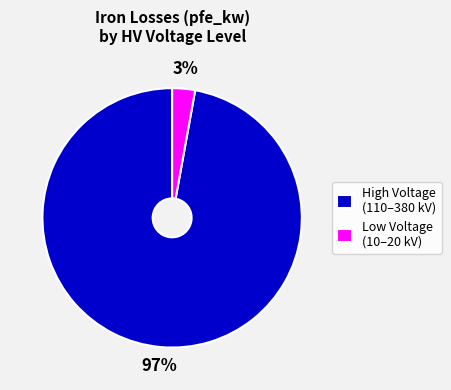

Is High Voltage (110–380 kV) the majority of the pie?

Yes